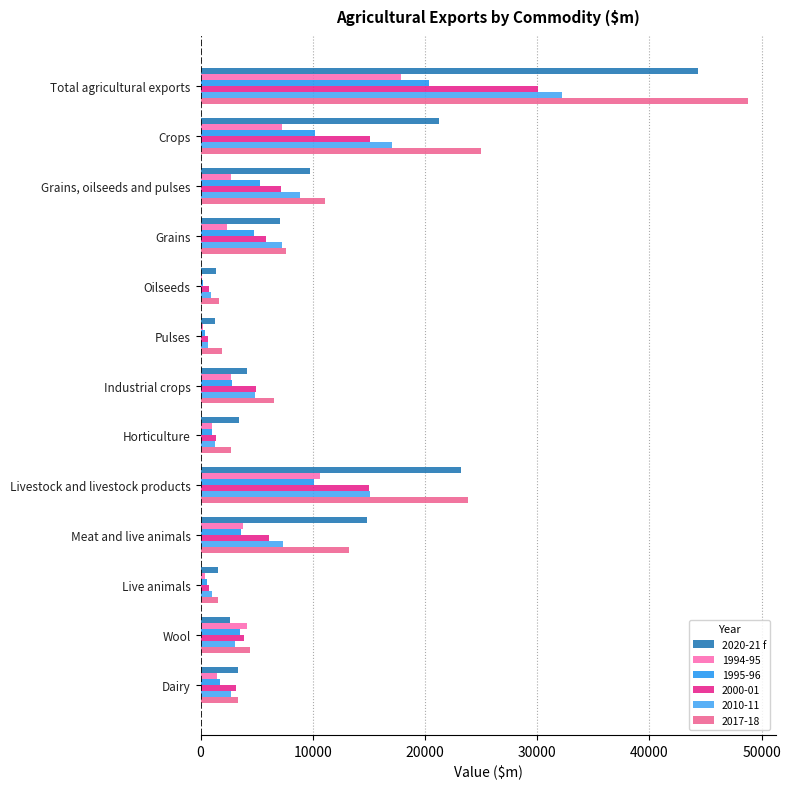

How many values in the 2020-21 f series exceed 4145?

7